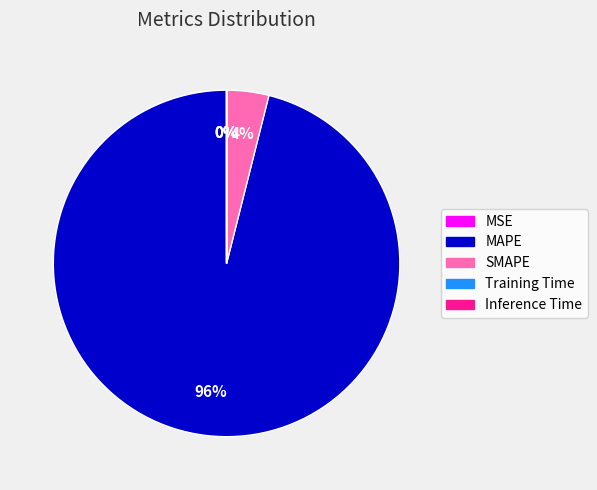

To the nearest percent, what portion does SMAPE represent?

4%